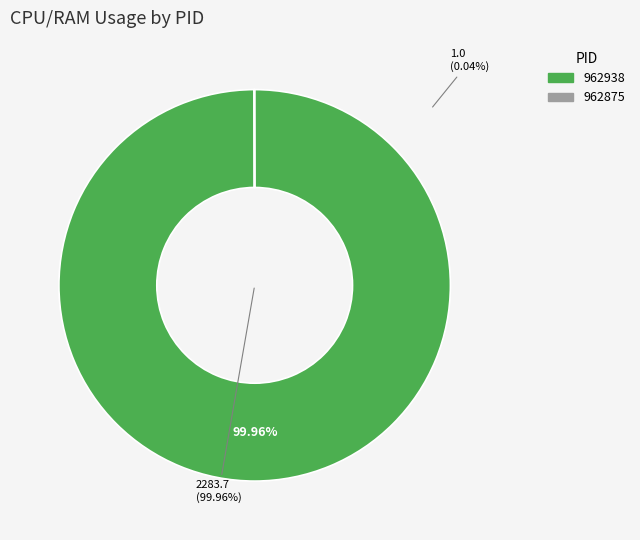

To the nearest percent, what is the average slice percentage?

50%